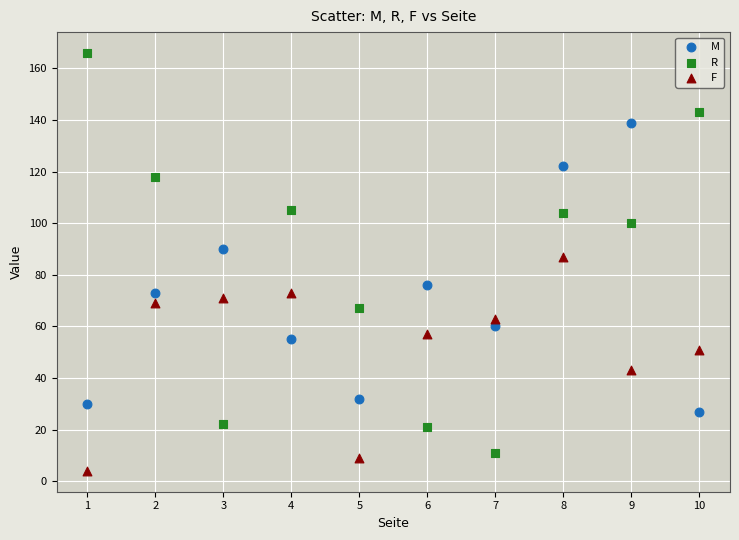

Across all series, what Y value is closest to 85?

87